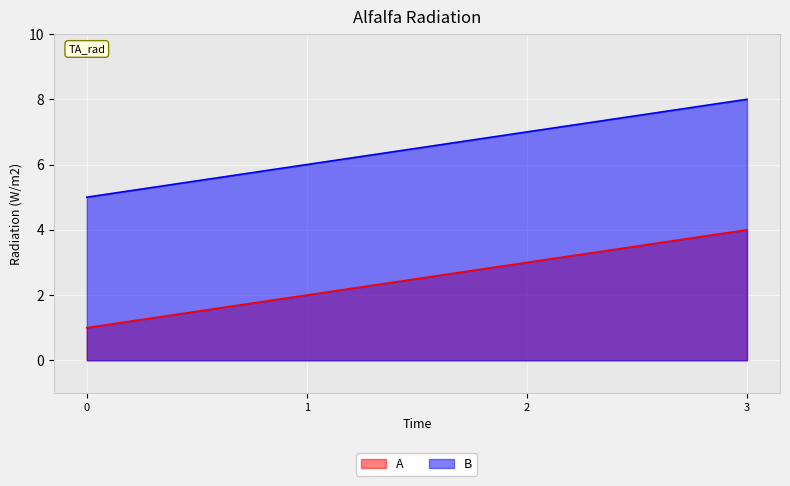

Between 1 and 3, which series saw the biggest shift?

A